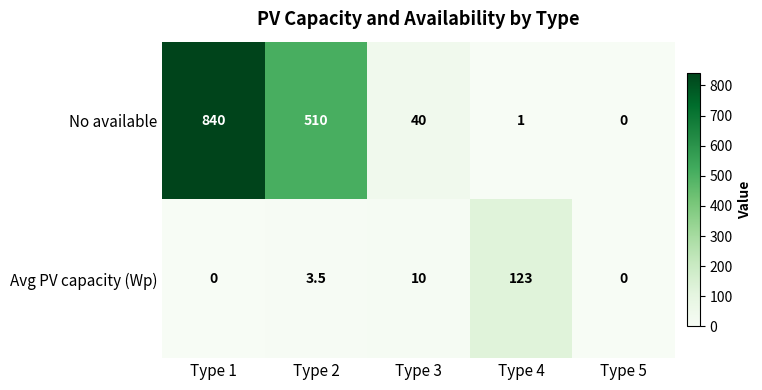

What is the difference between the second highest and minimum values in the No available series?

510.0